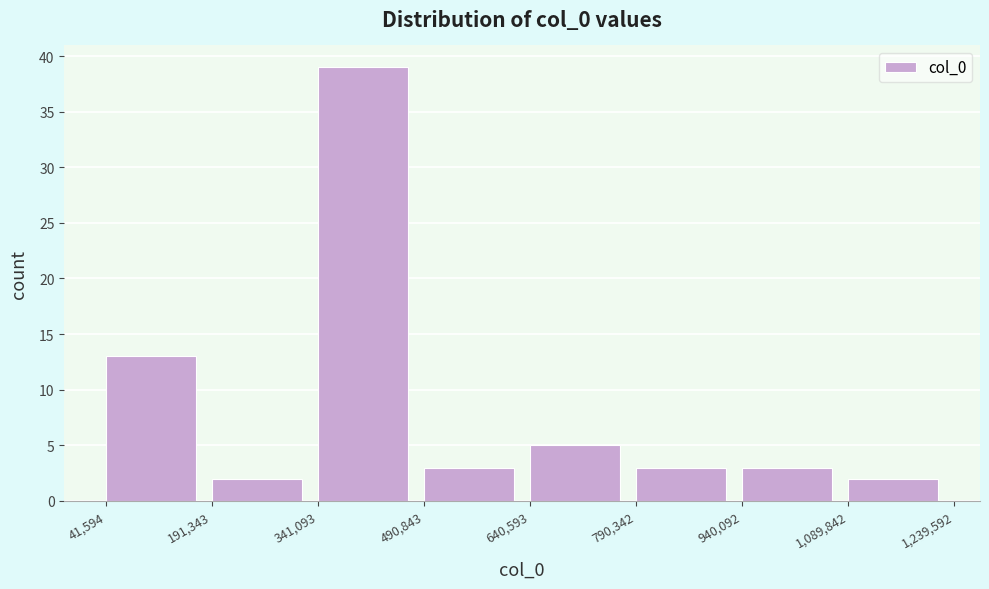

Reading left to right, list every bar in this chart as the range it spans on the x-axis followed by its height. The values are not printed on the chart, so give them approximately, as read against the axis.

41,594 to 191,343: 13
191,343 to 341,093: 2
341,093 to 490,843: 39
490,843 to 640,593: 3
640,593 to 790,342: 5
790,342 to 940,092: 3
940,092 to 1,089,842: 3
1,089,842 to 1,239,592: 2